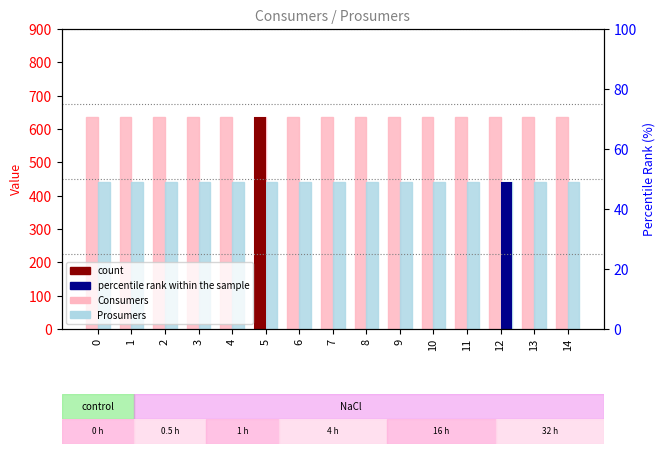

What is the average value of the Prosumers series?

440